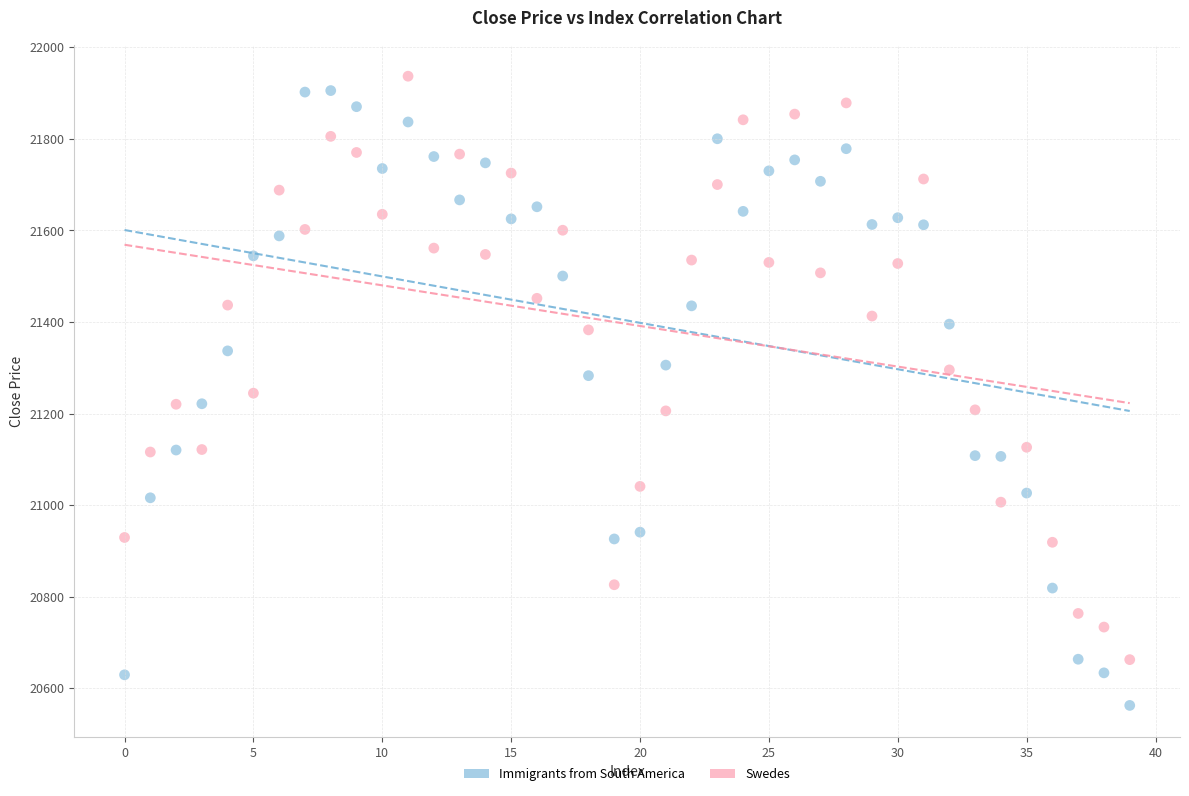

Which series contains the lowest Y value?

Immigrants from South America